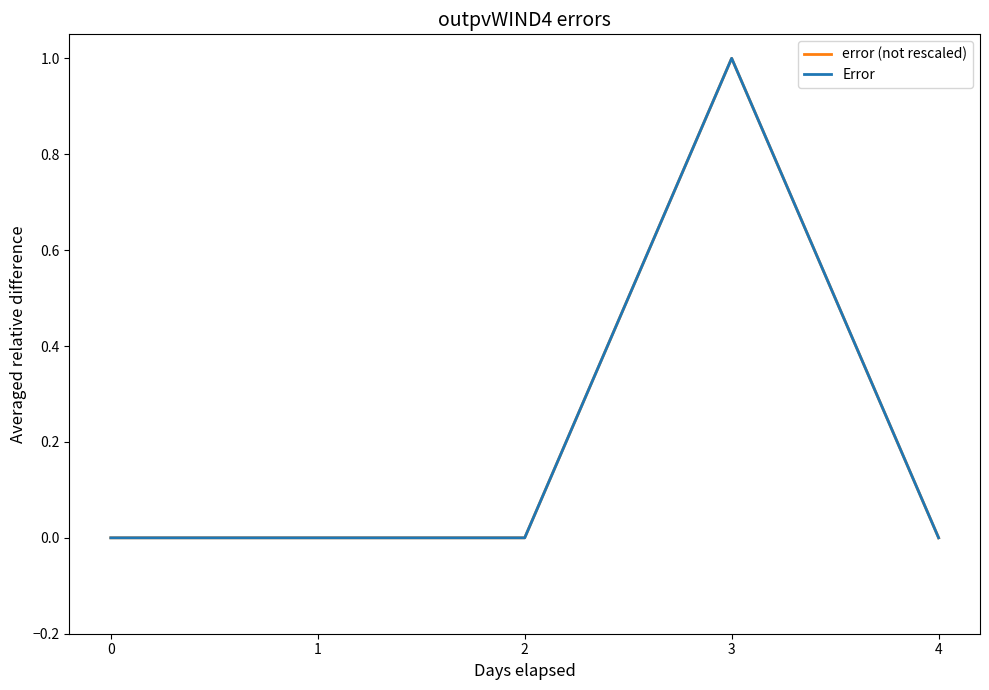

How many interior local peaks does the error (not rescaled) series have?

1